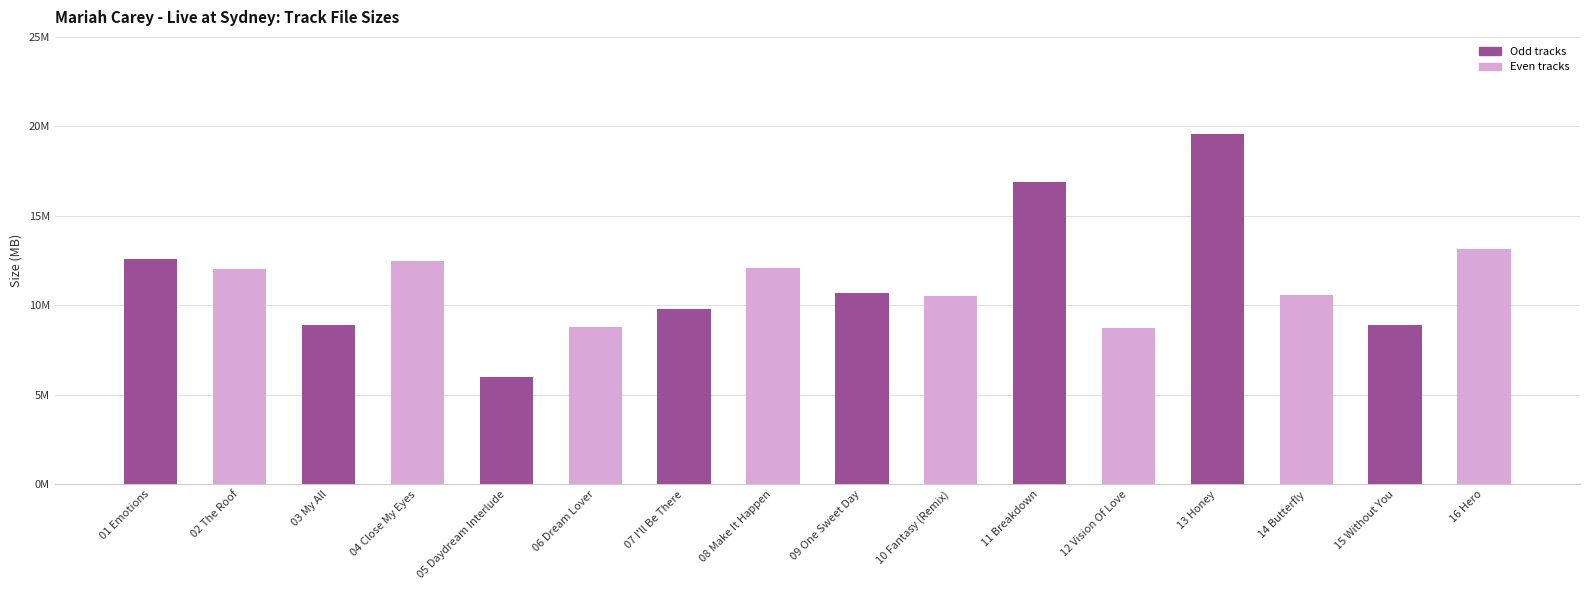

Approximately how many times larger is the value at 14 Butterfly compared to 10 Fantasy (Remix)?

1.0